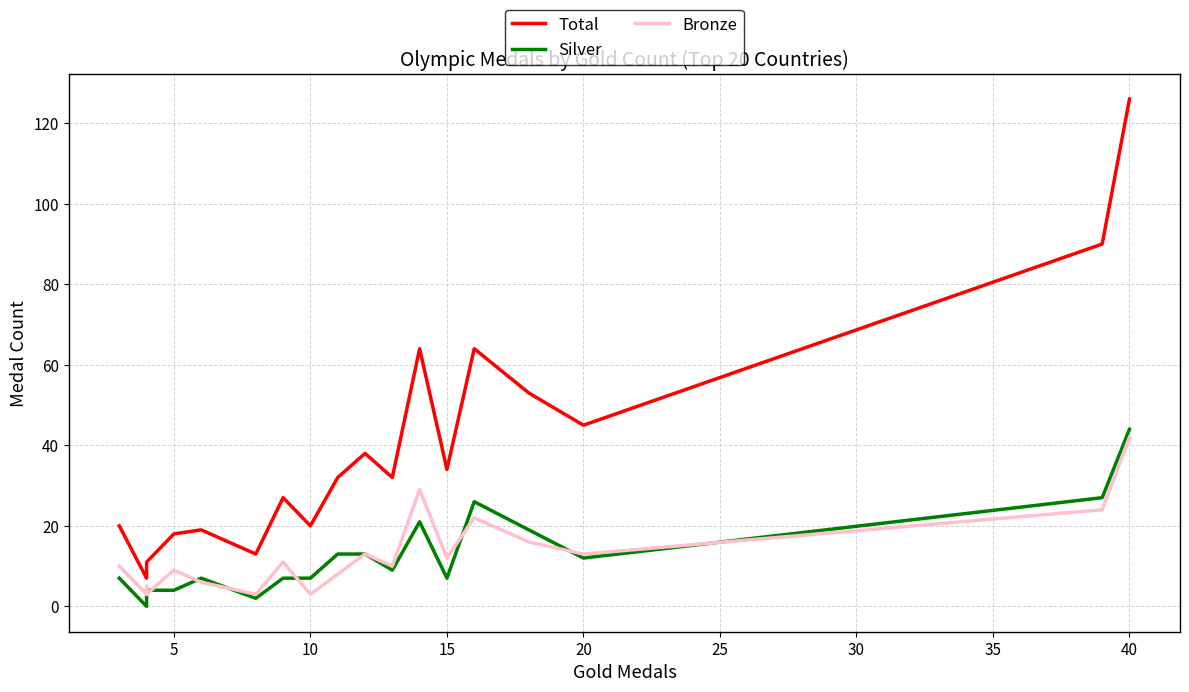

How many values in the Bronze series exceed 10?

9